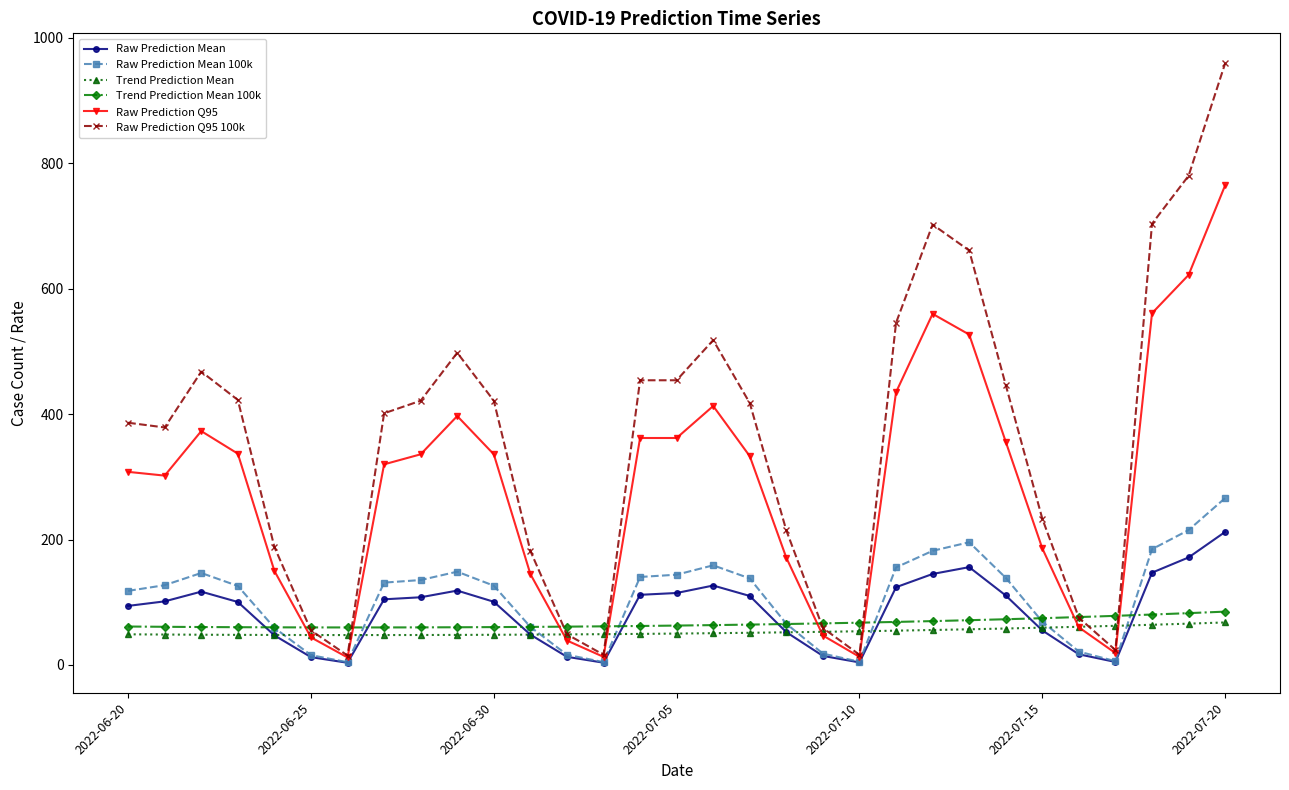

True or false: Trend Prediction Mean and Trend Prediction Mean 100k cross at least once.

False